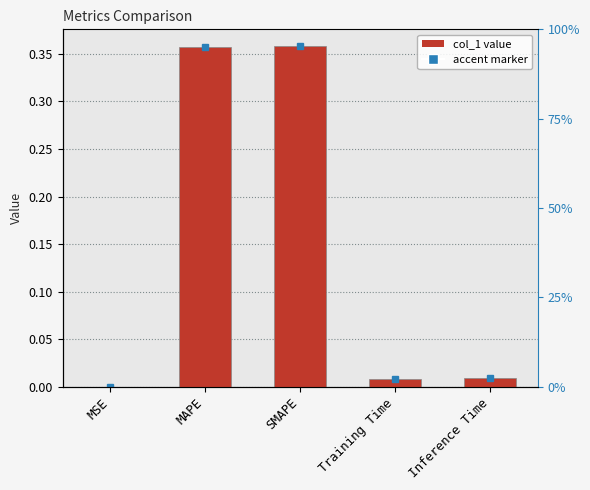

What is the difference between the values at MAPE and MSE?

0.4